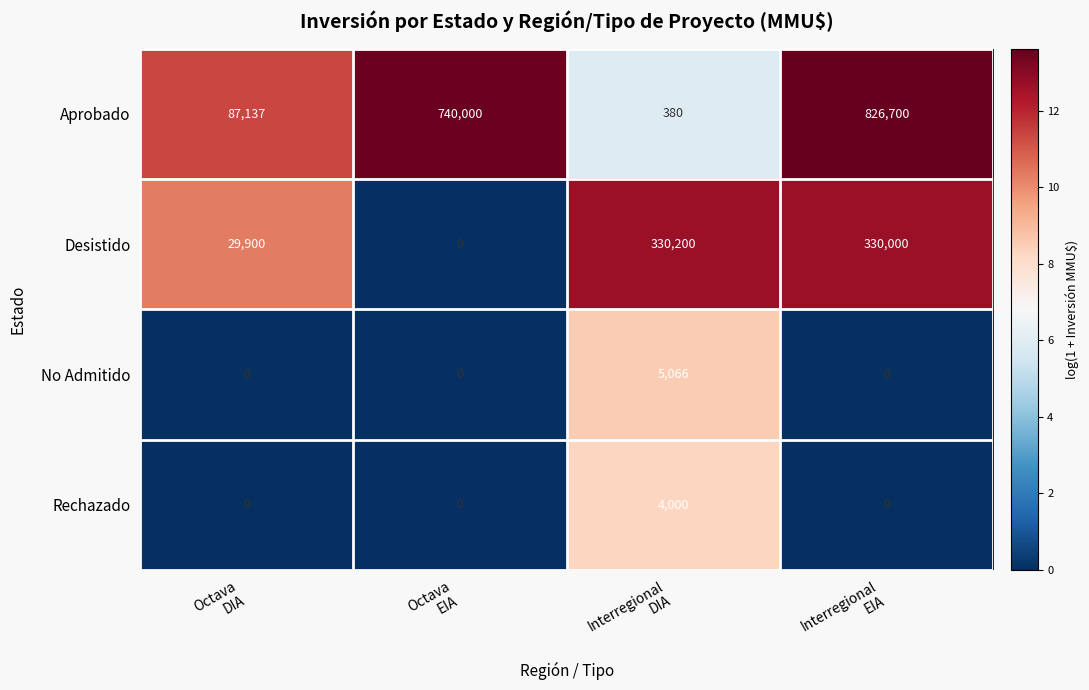

How many series are shown in this chart?

4